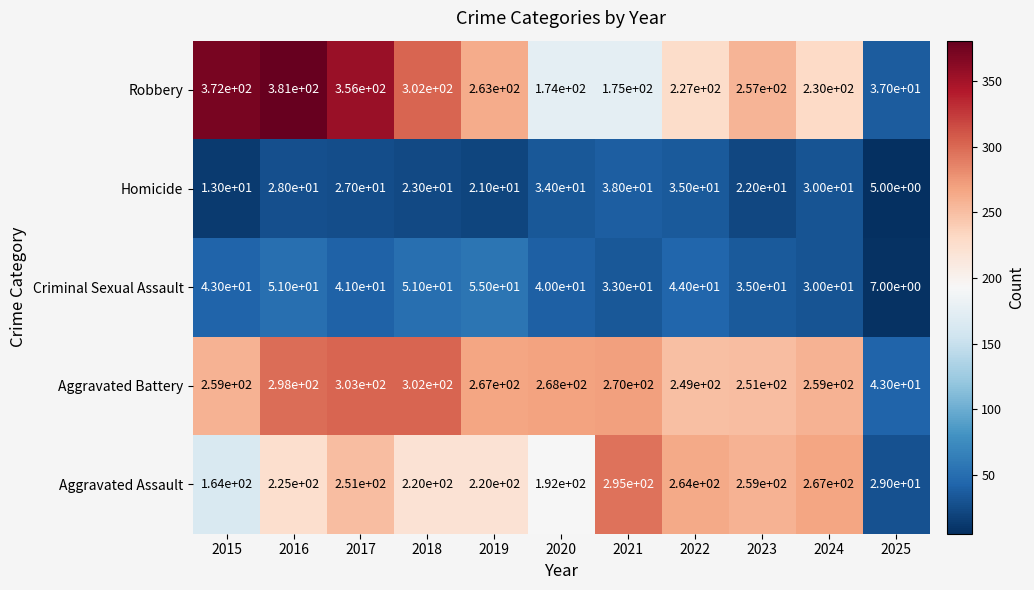

Which series has the largest range (max minus min)?

Robbery